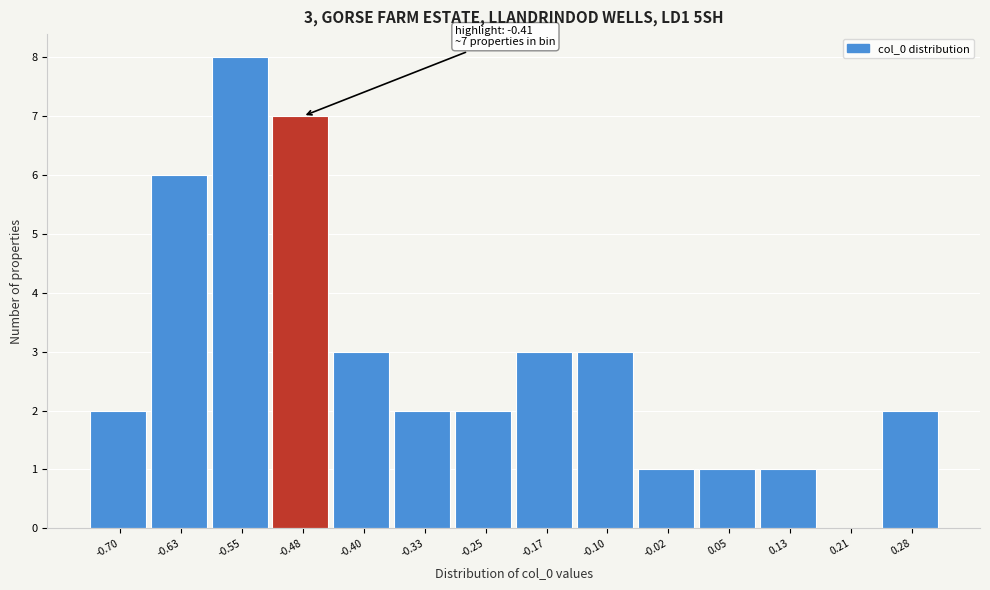

Reading right to left, extract all data points from this chart.

0.28=2	0.21=0	0.13=1	0.05=1	-0.02=1	-0.10=3	-0.17=3	-0.25=2	-0.33=2	-0.40=3	-0.48=7	-0.55=8	-0.63=6	-0.70=2